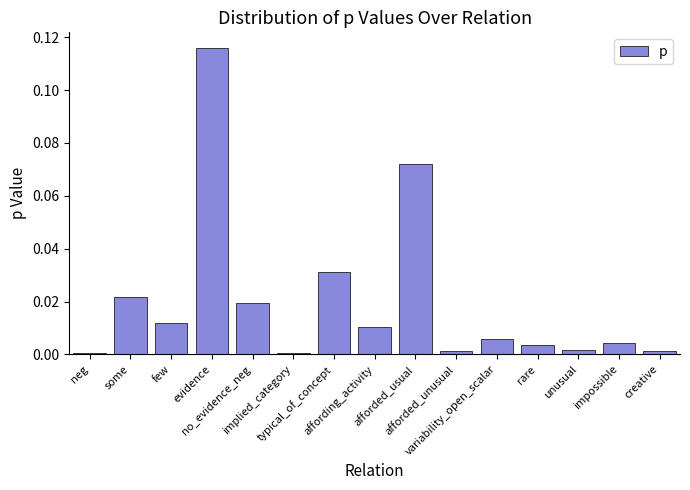

How many bars are there in total?

15